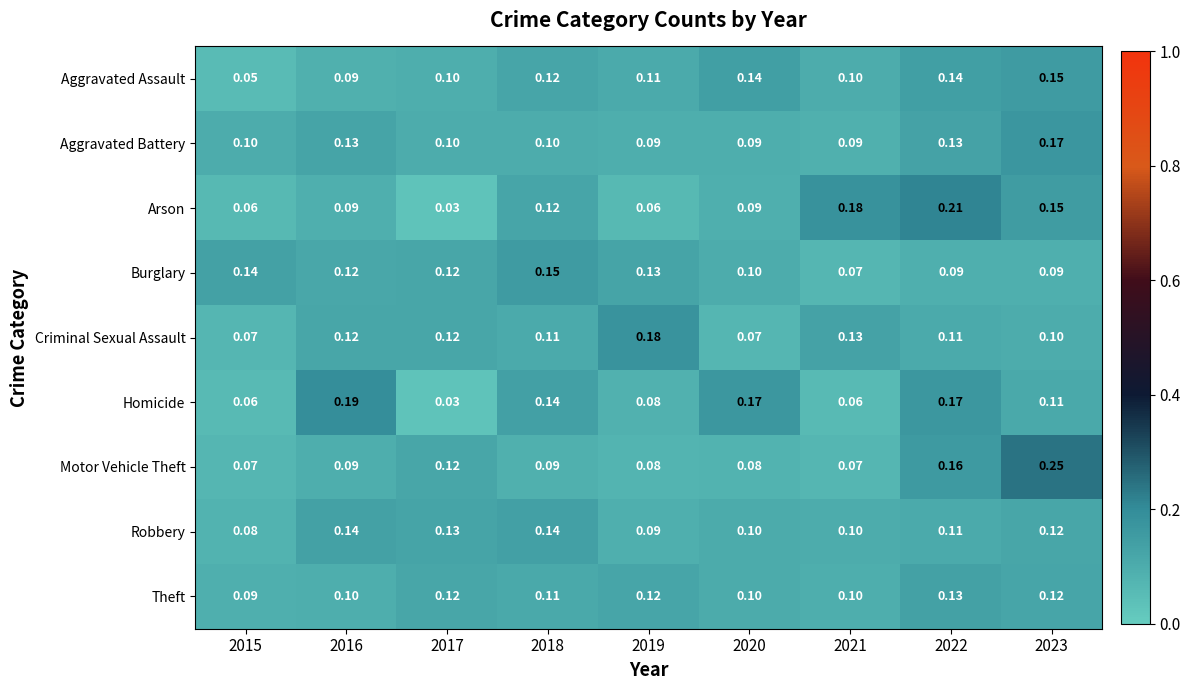

Between 2015 and 2019, which series saw the biggest shift?

Criminal Sexual Assault